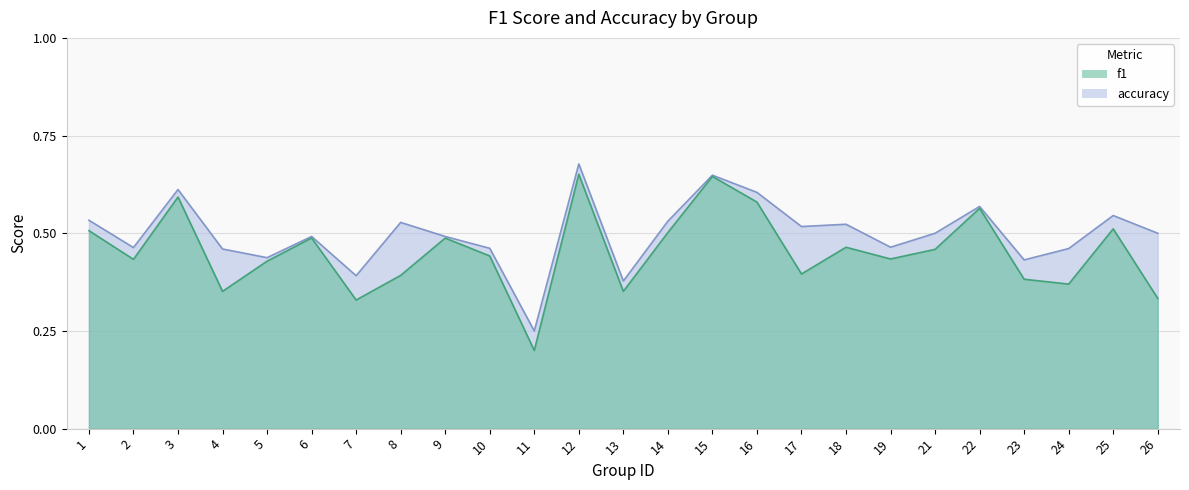

What is the difference between the accuracy values at 5 and 11?

0.2